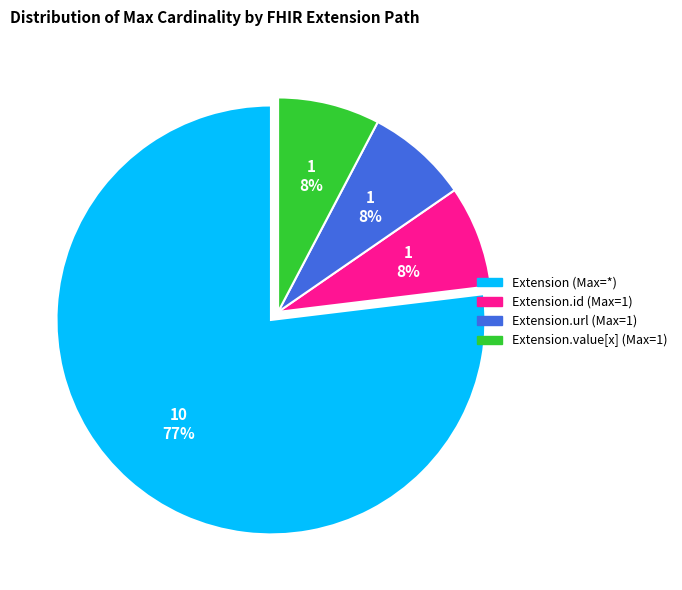

Is there a majority slice in this chart?

Yes